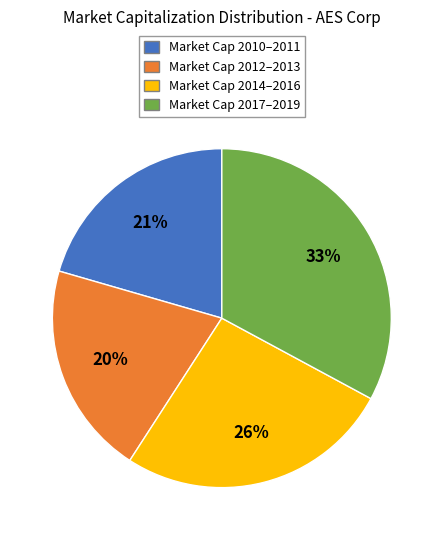

How many slices are in this pie chart?

4